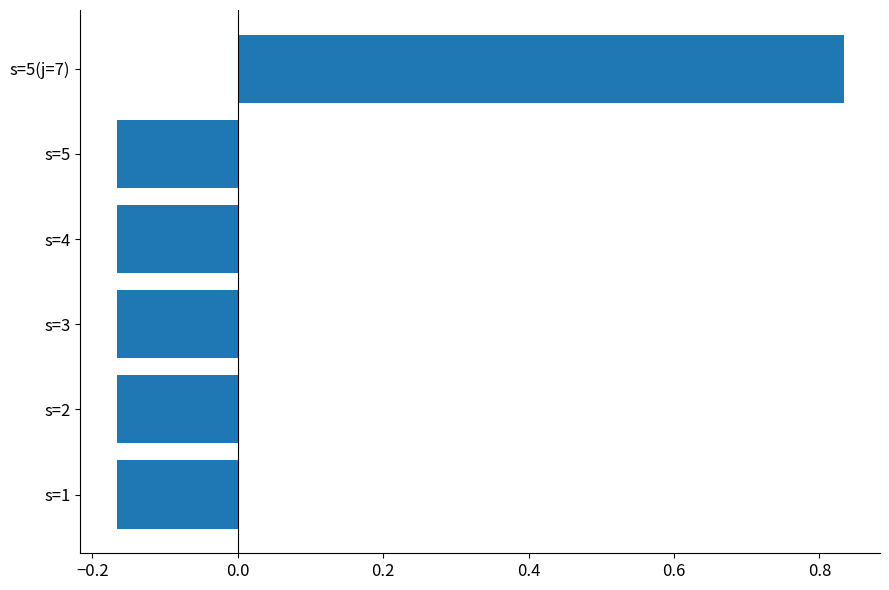

What is the change in value from s=2 to s=5(j=7)?

+1.0